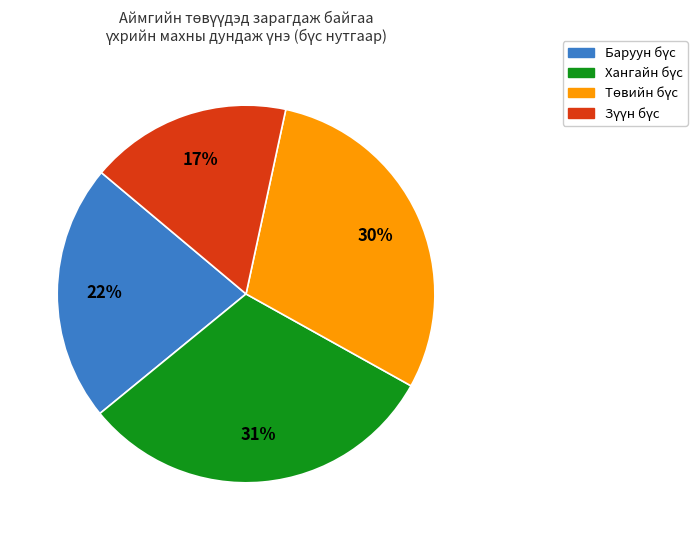

Is there a majority slice in this chart?

No